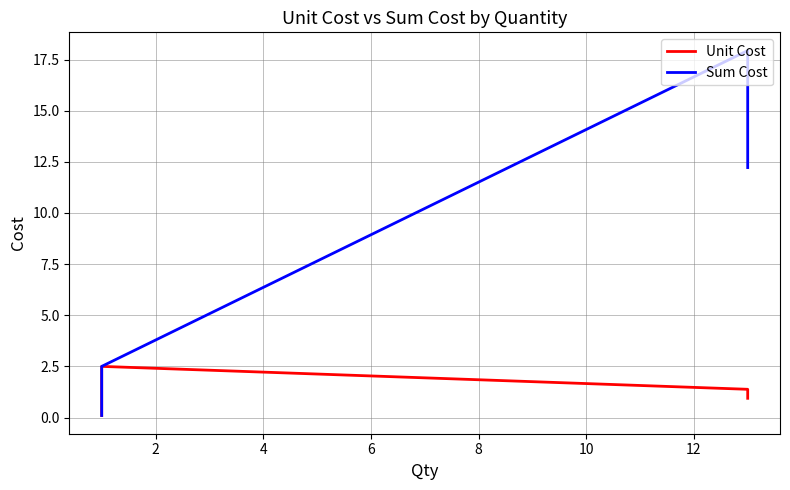

How many distinct data groups are displayed?

2